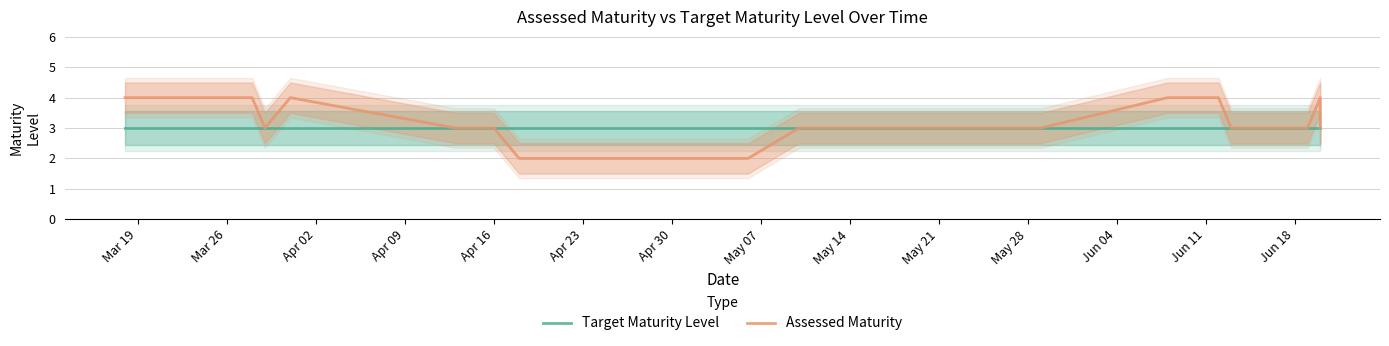

What are all the series names shown in the legend?

Target Maturity Level, Assessed Maturity